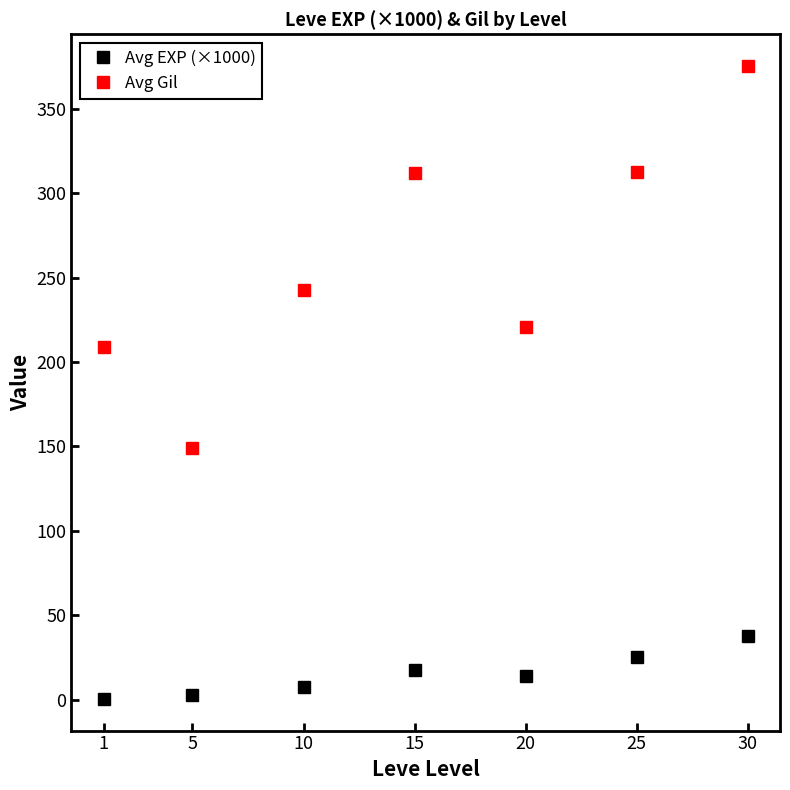

What are all the series names shown in the legend?

Avg EXP (×1000), Avg Gil